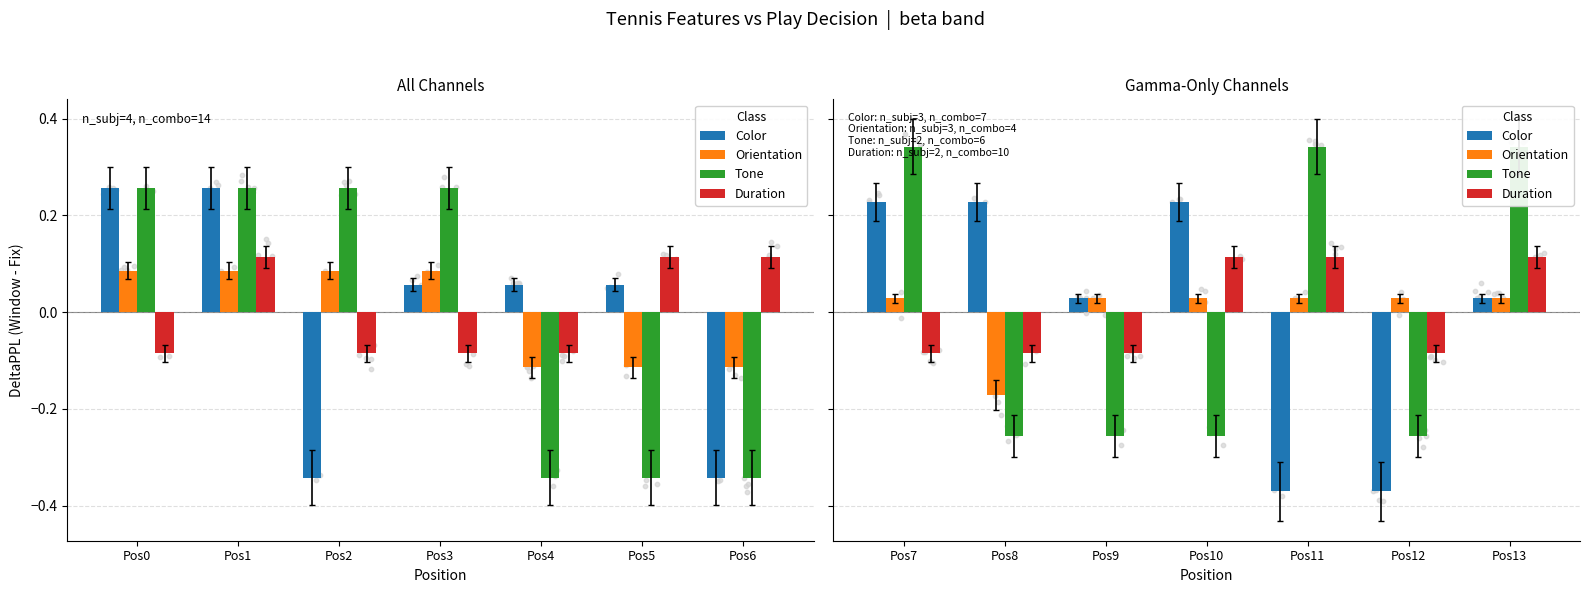

At how many categories does at least one series exceed 0?

7